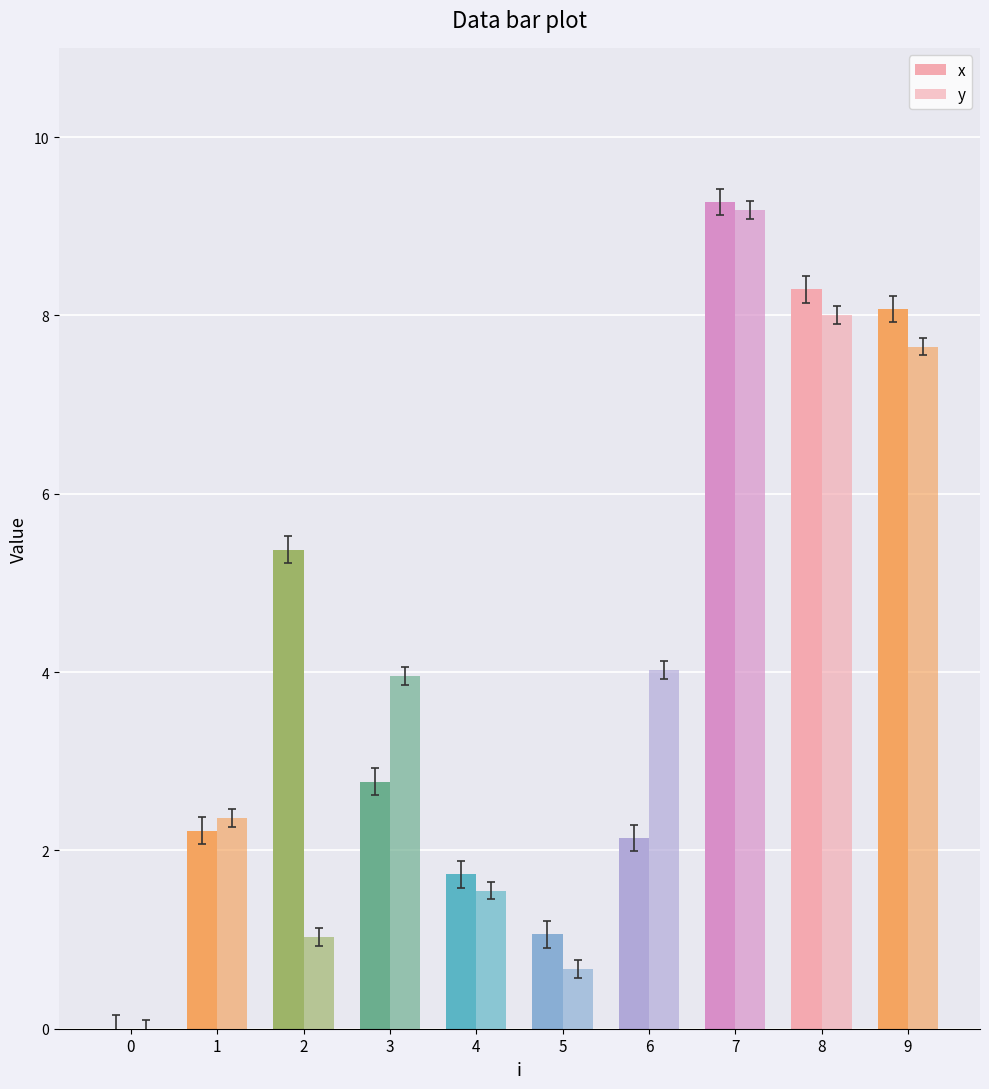

Are the bars grouped side by side (vs. stacked)?

Yes